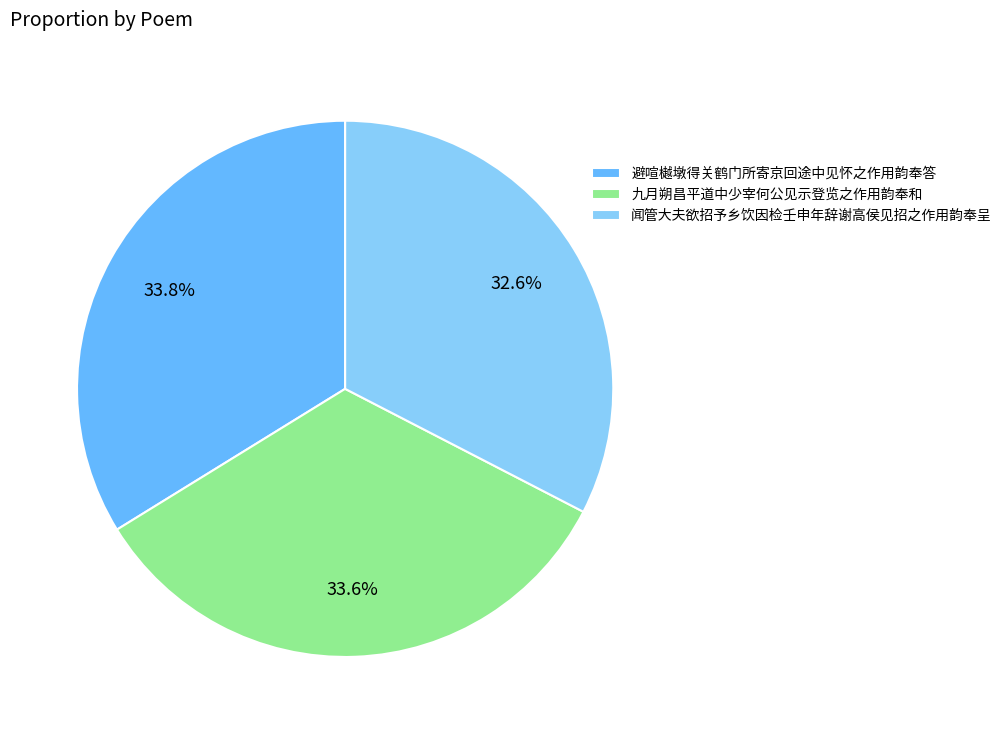

What percentage is the 九月朔昌平道中少宰何公见示登览之作用韵奉和 slice, to the nearest percent?

34%